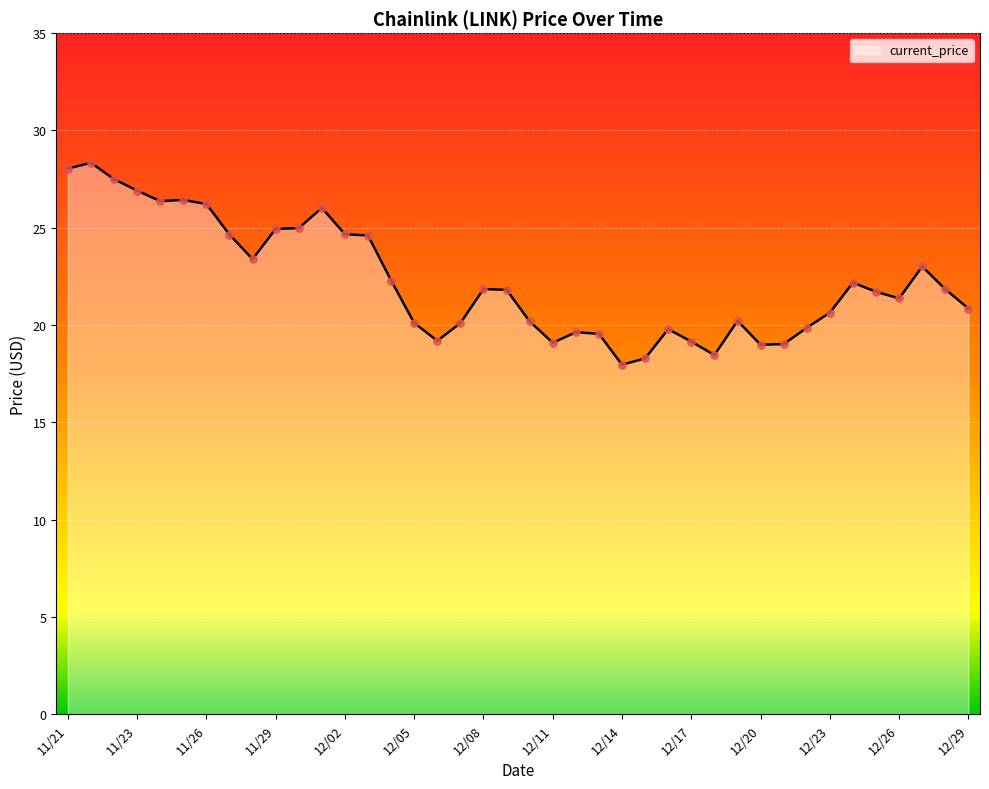

What is the greatest value displayed?

28.3